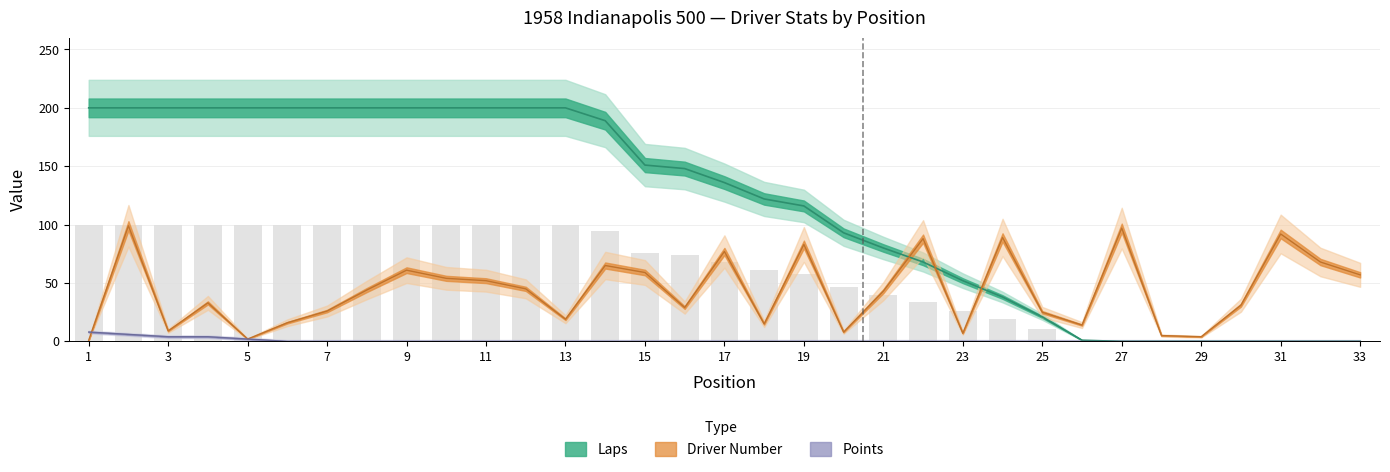

Reading left to right, extract all data points from this chart.

Laps: 200	200	200	200	200	200	200	200	200	200	200	200	200	189	151	148	136	122	116	93	80	68	52	38	21	1	0	0	0	0	0	0	0
Driver Number: 1	99	9	33	2	16	26	44	61	54	52	45	19	65	59	29	77	15	83	8	43	88	7	89	25	14	97	5	4	31	92	68	57
Points: 8	6	4	4	2	0	0	0	0	0	0	0	0	0	0	0	0	0	0	0	0	0	0	0	0	0	0	0	0	0	0	0	0